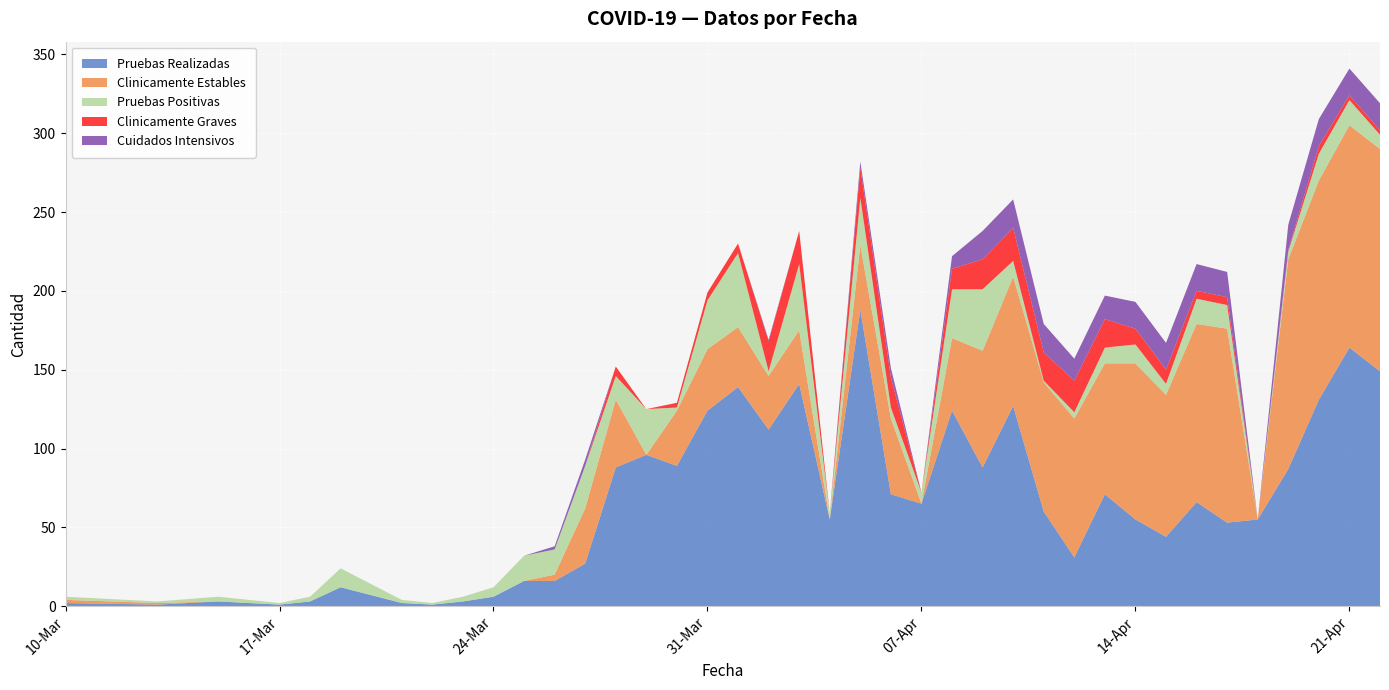

Which series has the largest total across all categories?

Pruebas Realizadas